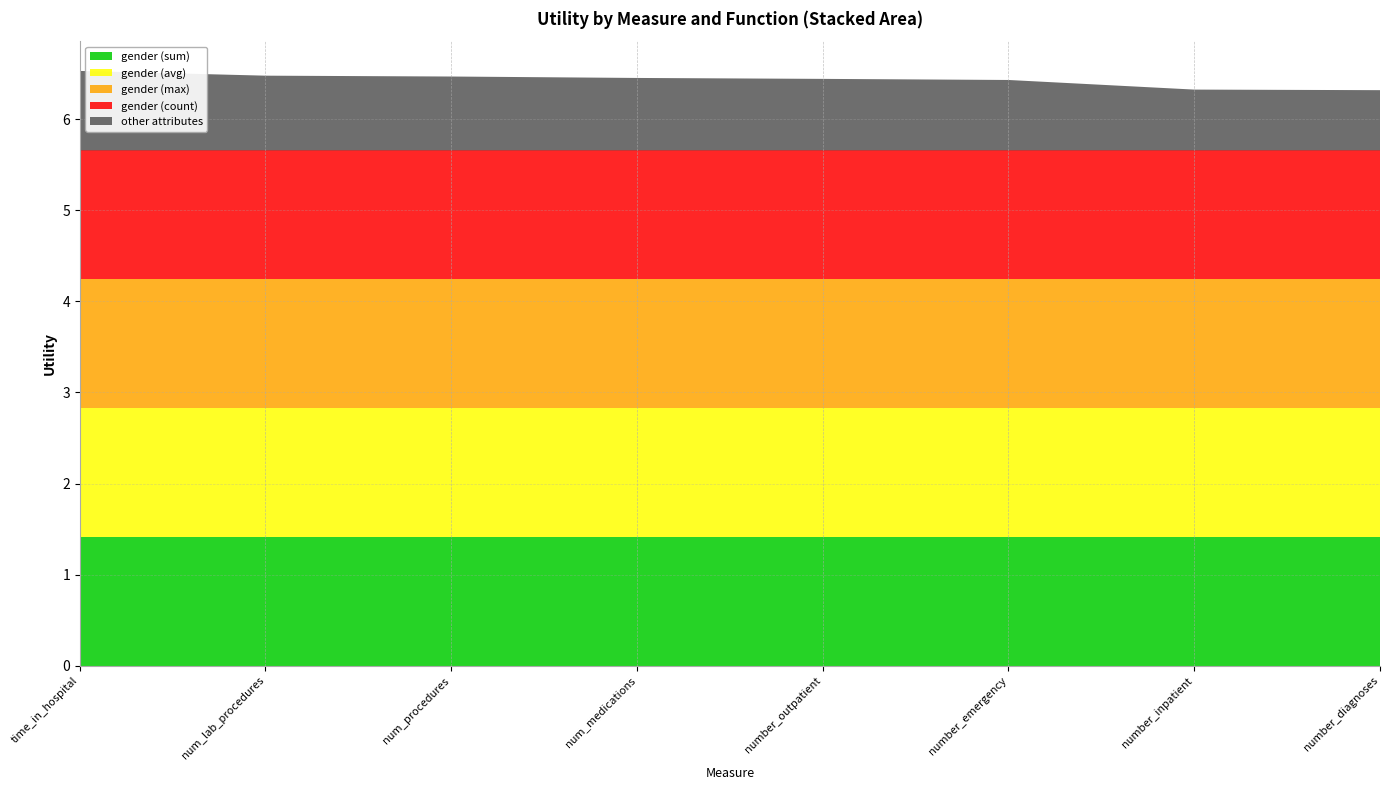

Reading right to left, extract all data points from this chart.

gender (sum): number_diagnoses=1.4	number_inpatient=1.4	number_emergency=1.4	number_outpatient=1.4	num_medications=1.4	num_procedures=1.4	num_lab_procedures=1.4	time_in_hospital=1.4
gender (avg): number_diagnoses=1.4	number_inpatient=1.4	number_emergency=1.4	number_outpatient=1.4	num_medications=1.4	num_procedures=1.4	num_lab_procedures=1.4	time_in_hospital=1.4
gender (max): number_diagnoses=1.4	number_inpatient=1.4	number_emergency=1.4	number_outpatient=1.4	num_medications=1.4	num_procedures=1.4	num_lab_procedures=1.4	time_in_hospital=1.4
gender (count): number_diagnoses=1.4	number_inpatient=1.4	number_emergency=1.4	number_outpatient=1.4	num_medications=1.4	num_procedures=1.4	num_lab_procedures=1.4	time_in_hospital=1.4
other attributes: number_diagnoses=0.7	number_inpatient=0.7	number_emergency=0.8	number_outpatient=0.8	num_medications=0.8	num_procedures=0.8	num_lab_procedures=0.8	time_in_hospital=0.9